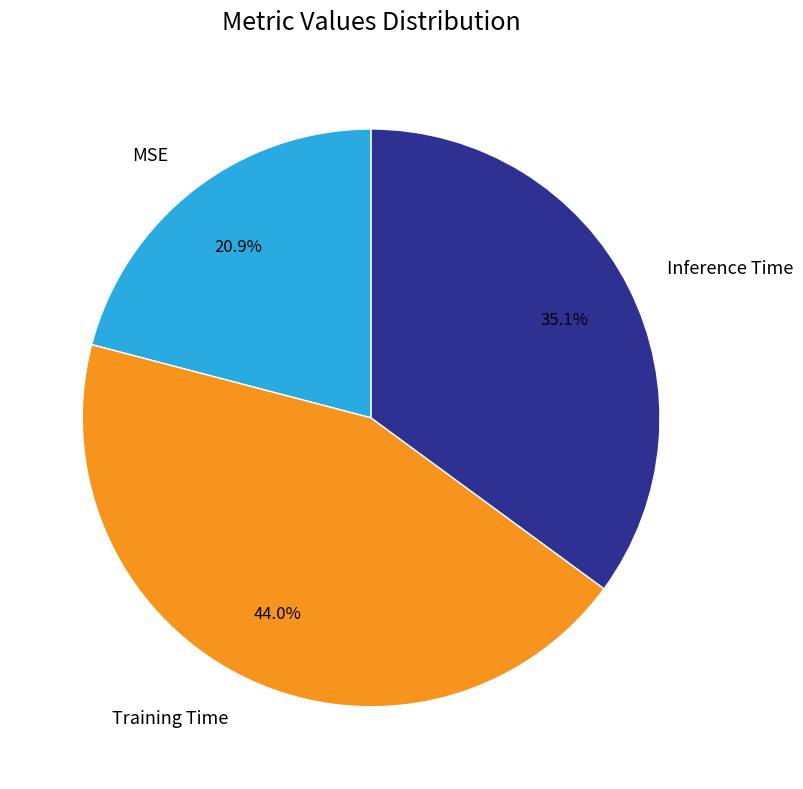

Is it true that Training Time is 53% of the pie?

False